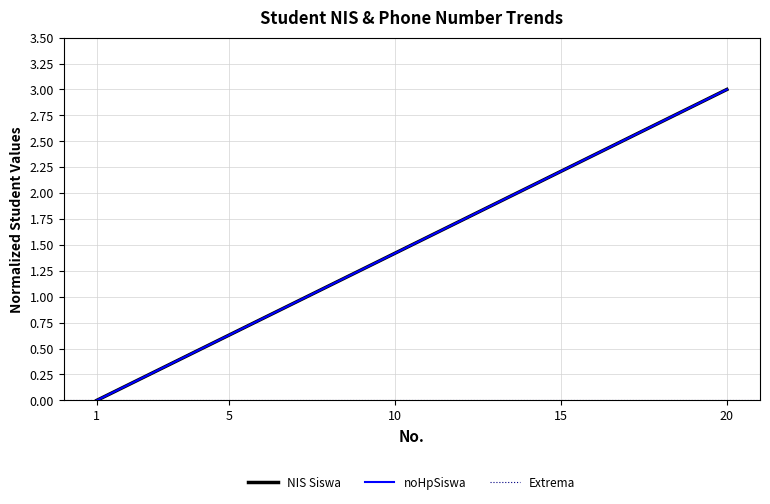

At 13, list the series in order from smallest to largest.

NIS Siswa, noHpSiswa